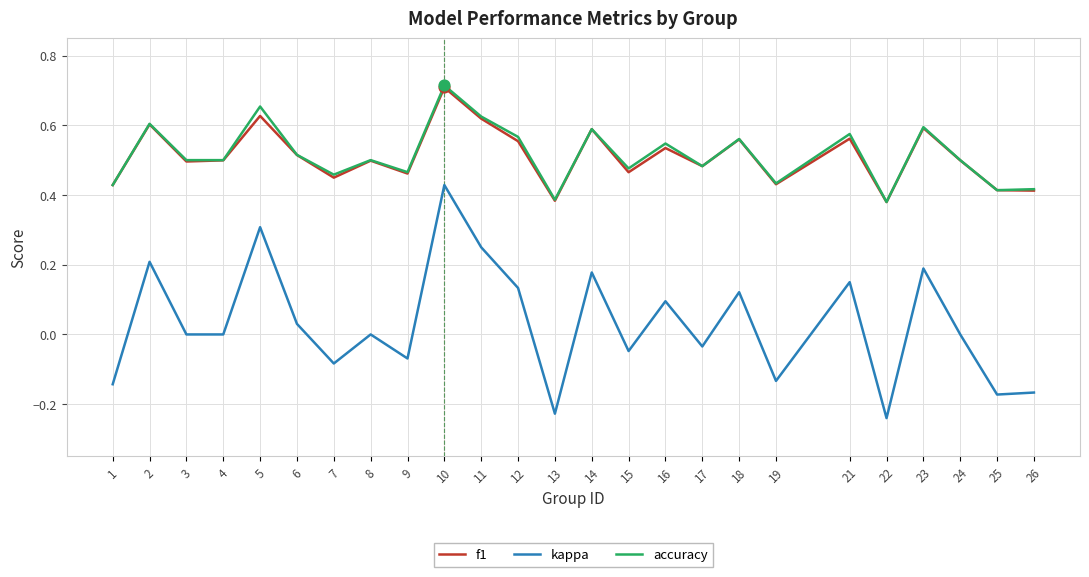

At how many categories does at least one series exceed 0?

25